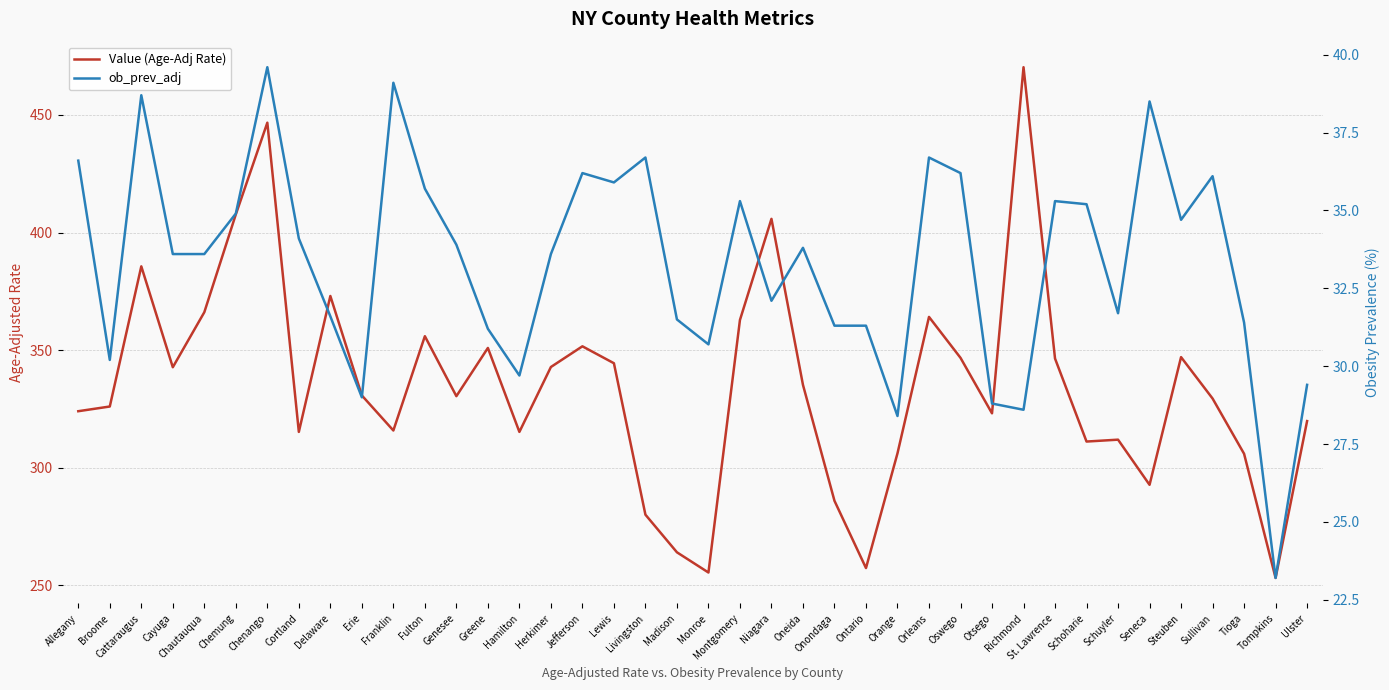

Which series has the largest range (max minus min)?

Value (Age-Adj Rate)